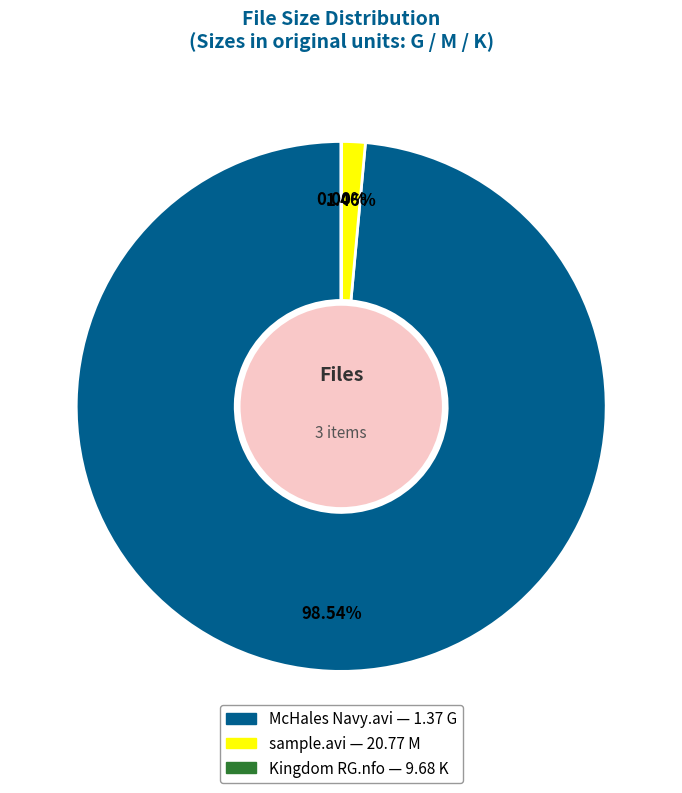

What percentage is NOT represented by McHales Navy.avi?

1.5%